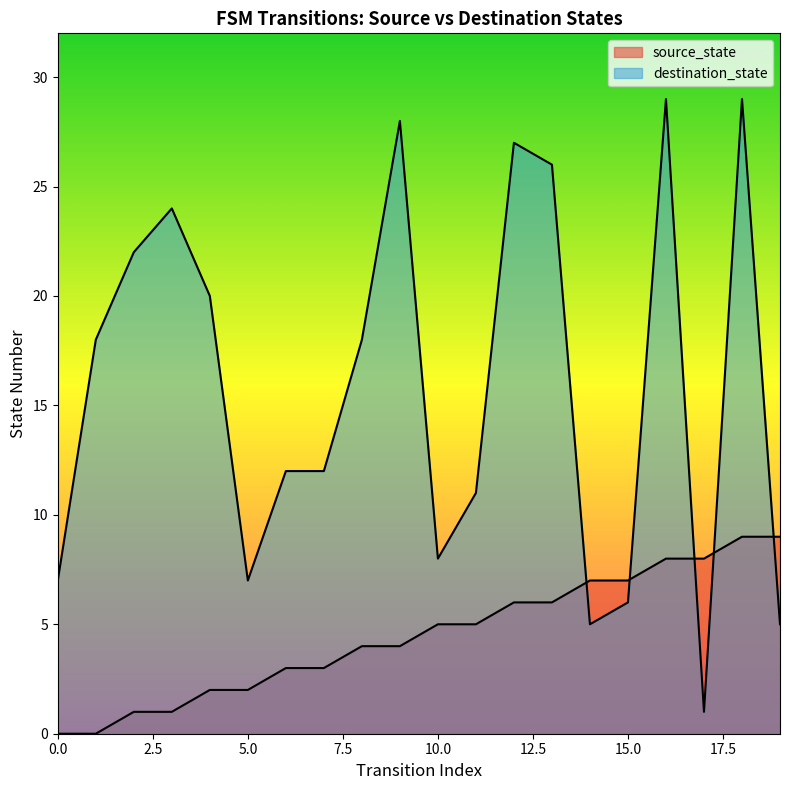

What are all the series names shown in the legend?

source_state, destination_state